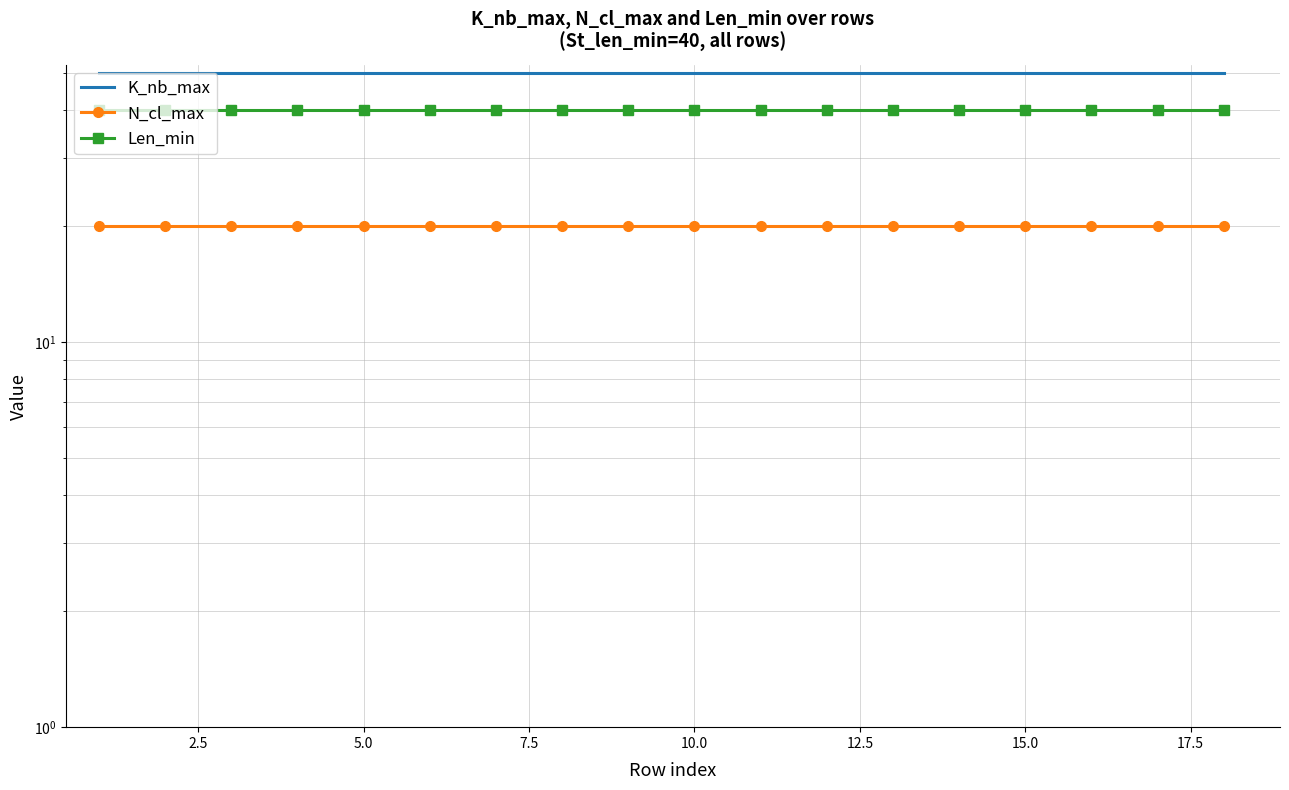

True or false: Len_min and N_cl_max cross at least once.

False